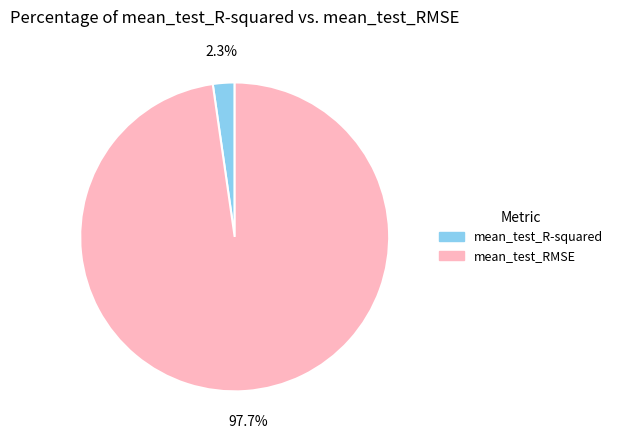

How many slices are in this pie chart?

2